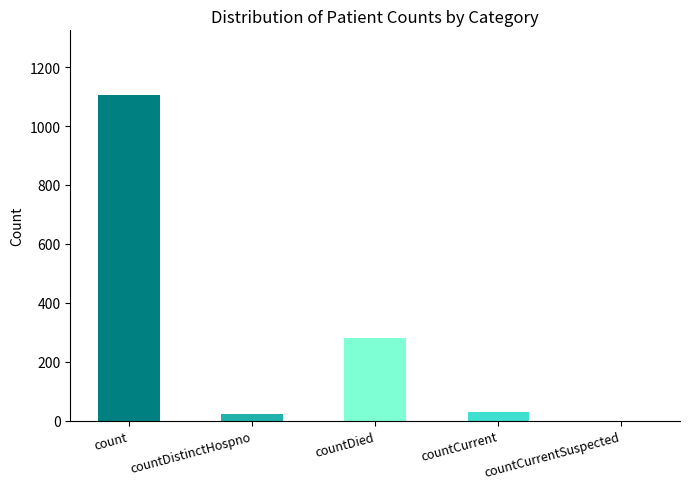

What is the sum of all values?

1435